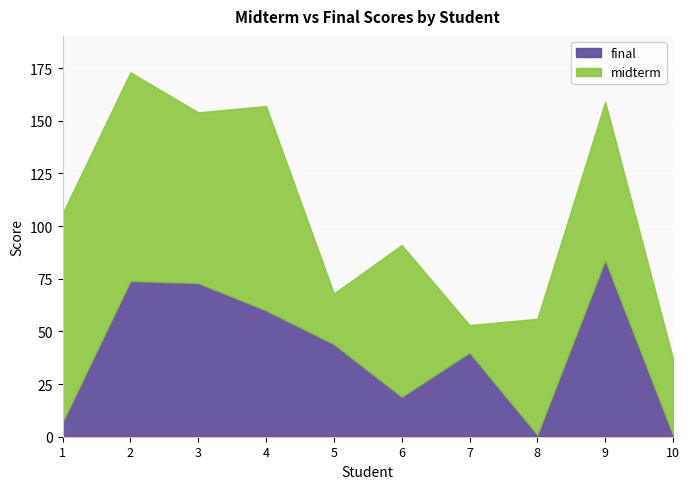

Between which two adjacent categories do midterm and final first intersect?

4 and 5